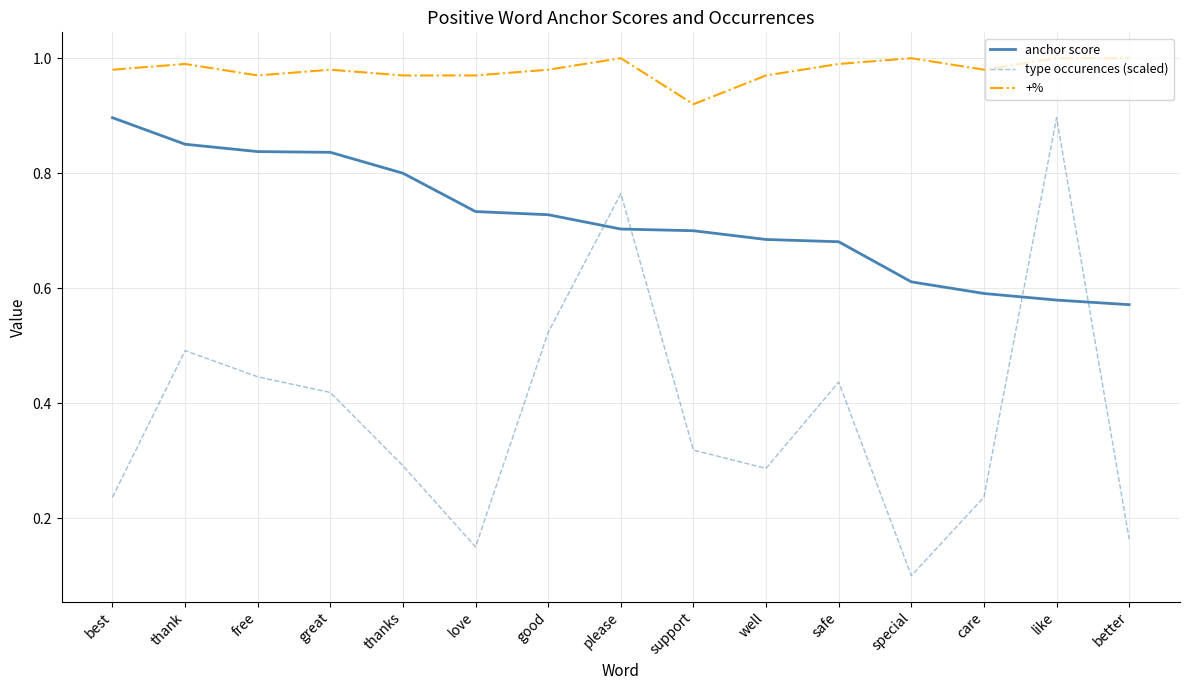

At which category does the chart reach its minimum across all series?

special